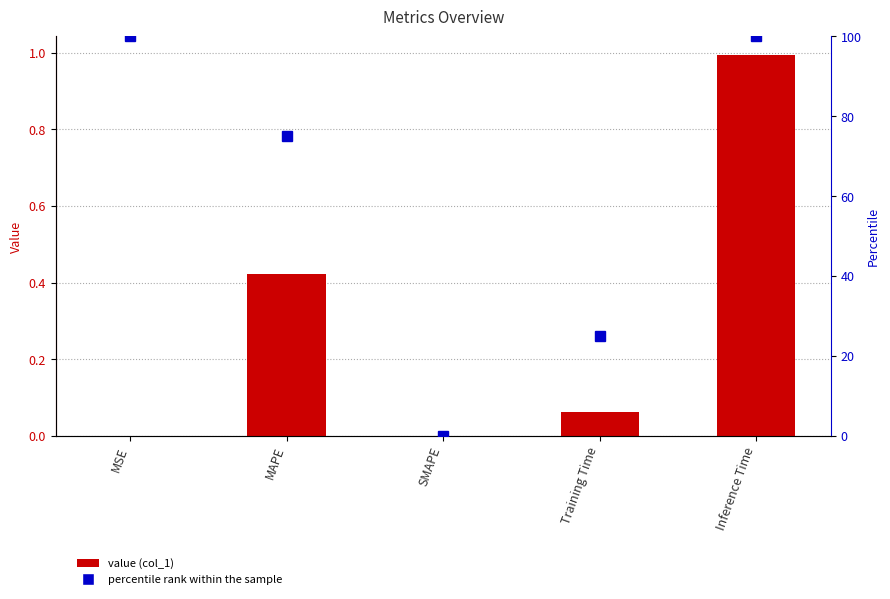

How many values in the percentile rank series are below 75?

2